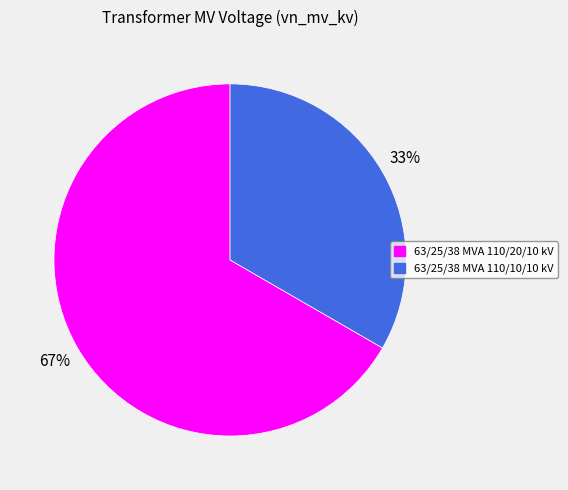

True or false: 63/25/38 MVA 110/10/10 kV accounts for 33% of the total.

True